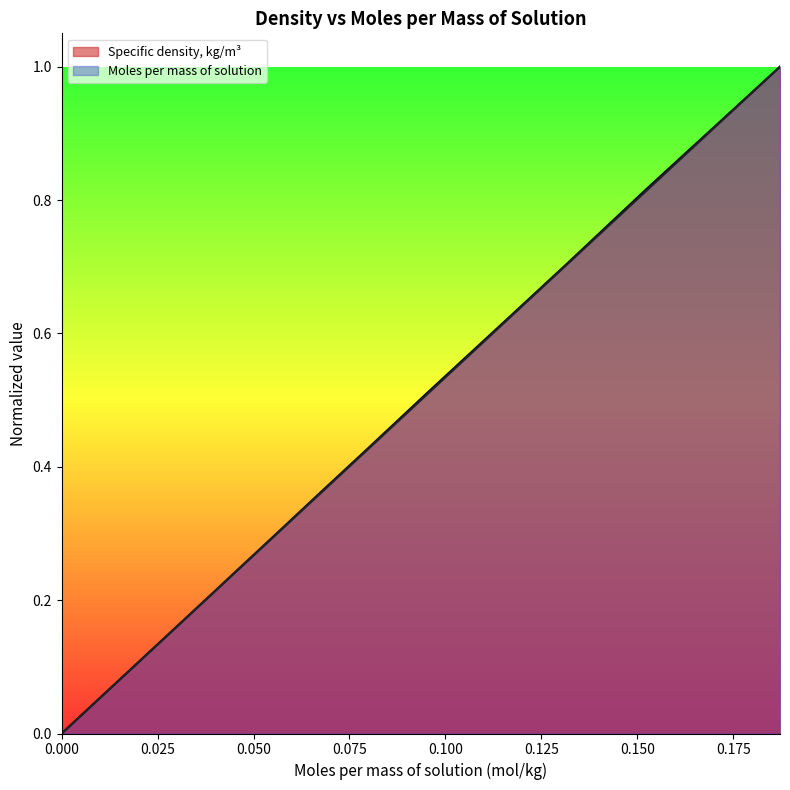

What is the sum of all Specific density, kg/m3 values?

5.2